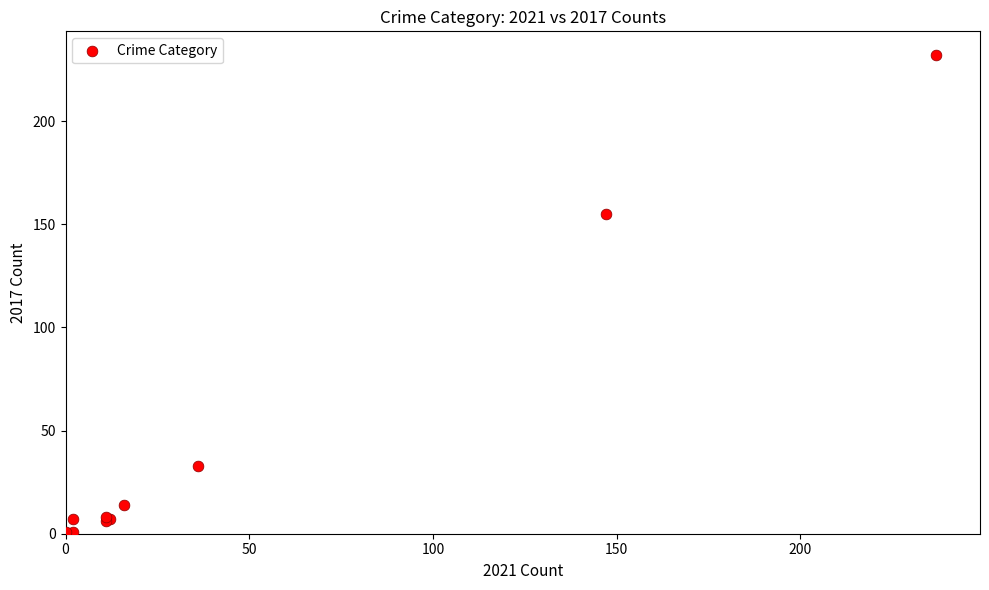

What Y value in the scatter plot is closest to 116?

155